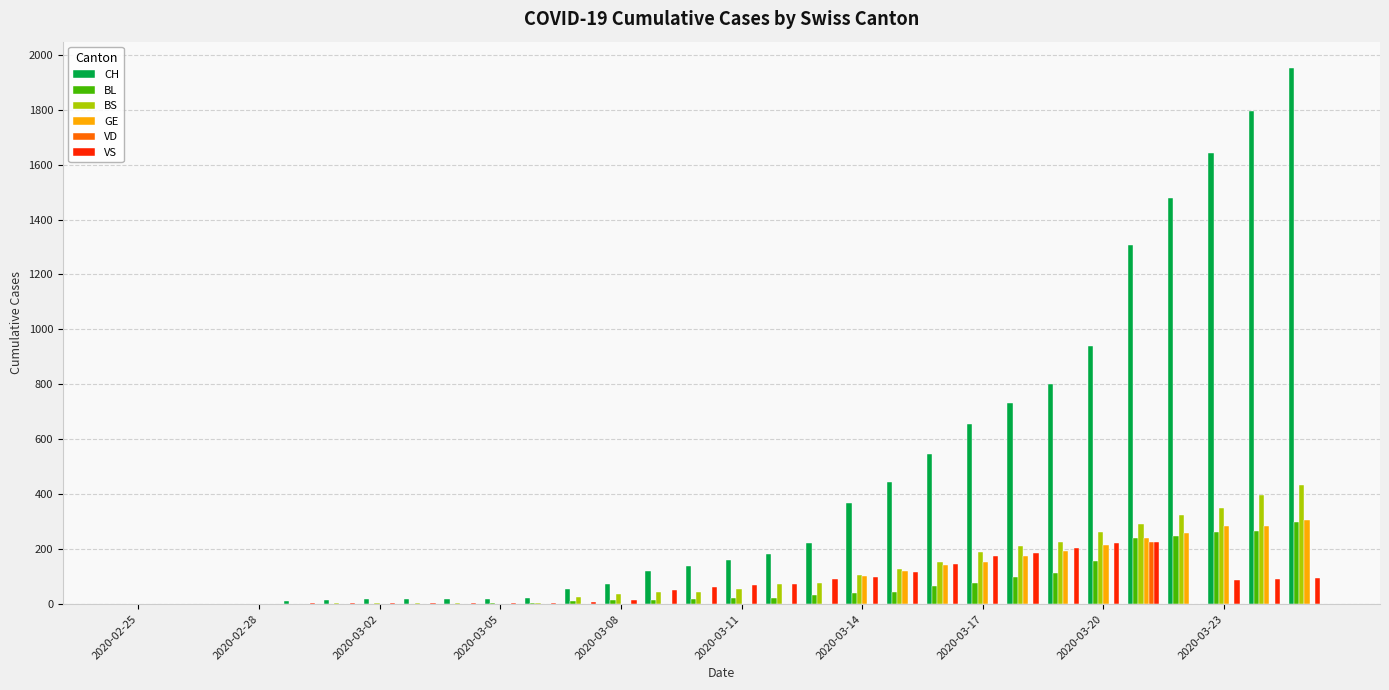

How many series are shown in this chart?

6